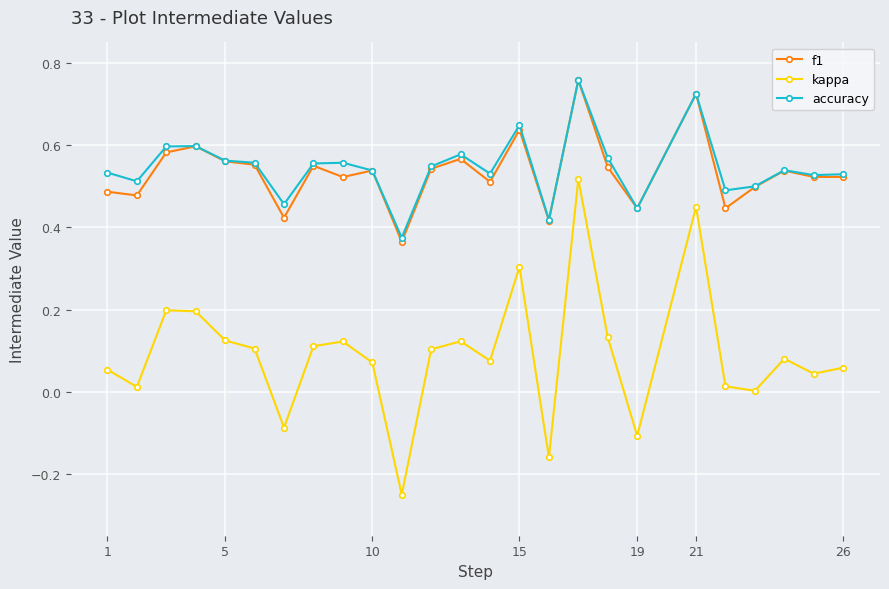

Count the f1 values in the range 0 to 1.

25